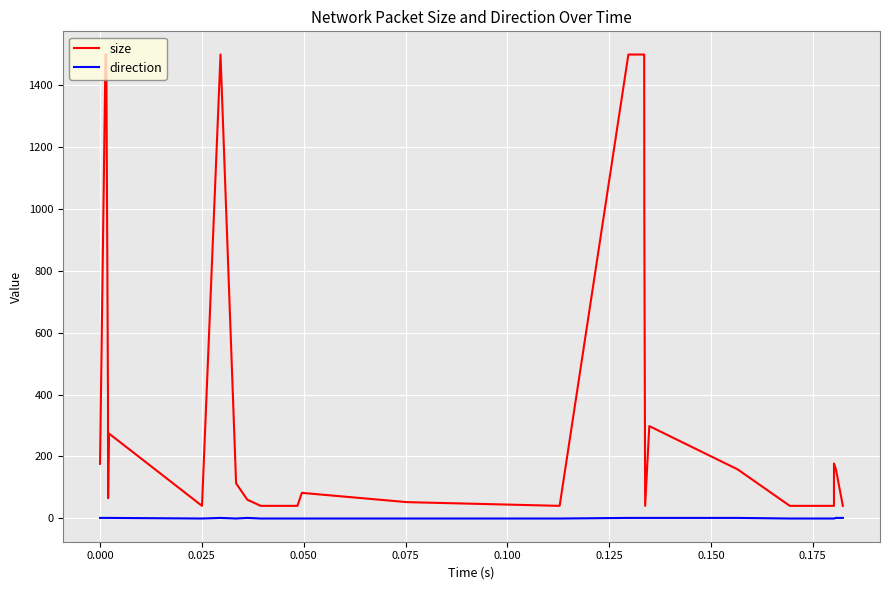

True or false: size and direction intersect in this chart.

False